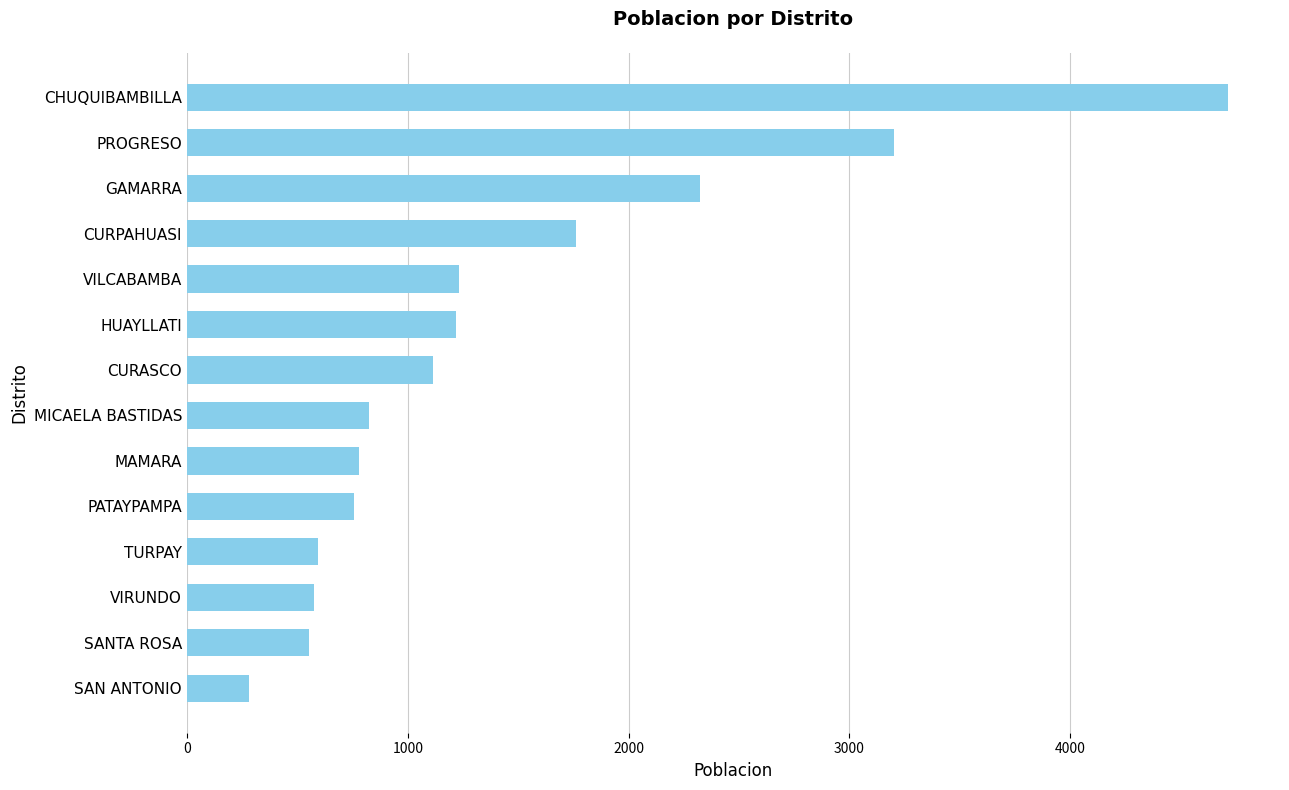

At which label is the value closest to 2497?

GAMARRA